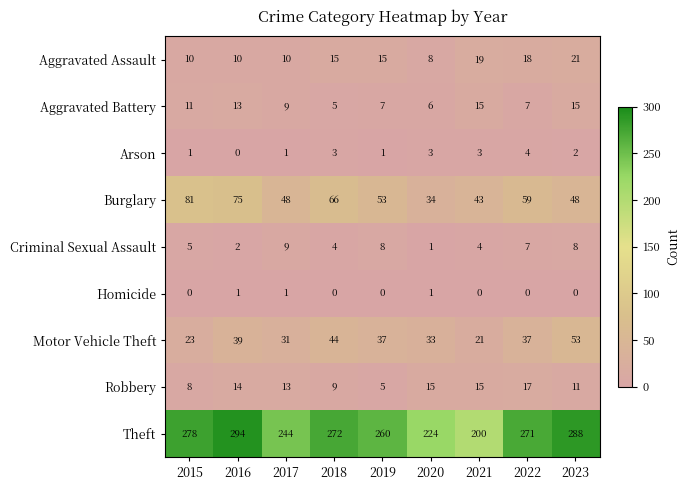

Which series changed the most between 2018 and 2021?

Theft